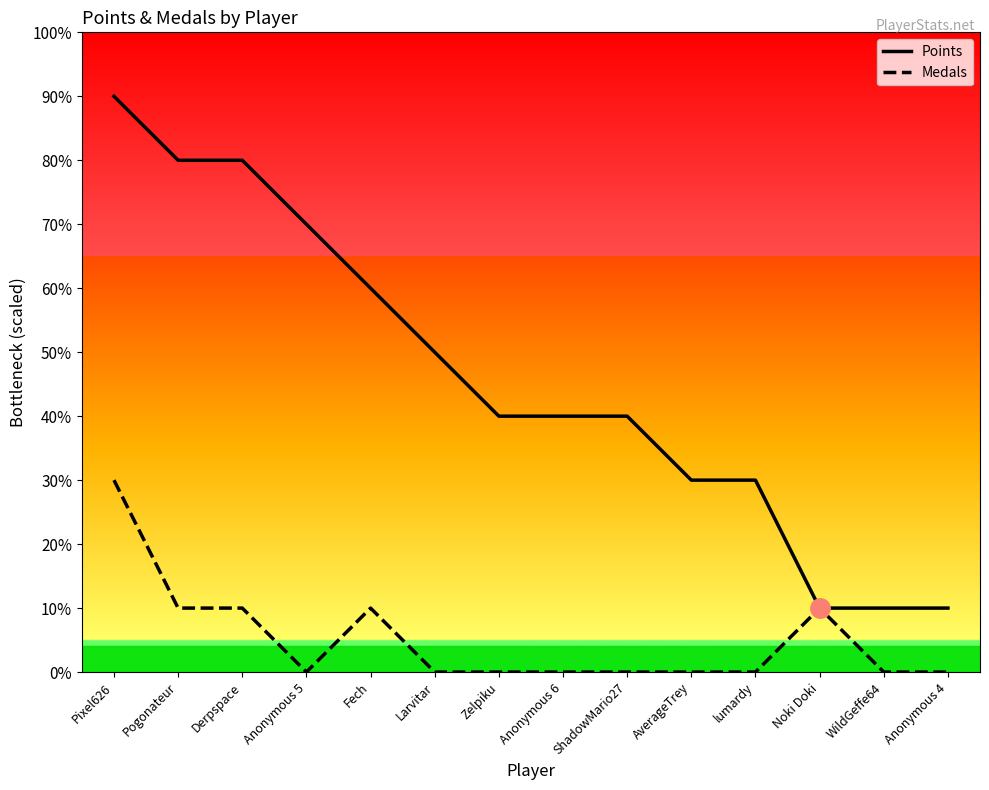

Is the value of Points at Anonymous 4 greater than the value of Medals at Larvitar?

Yes